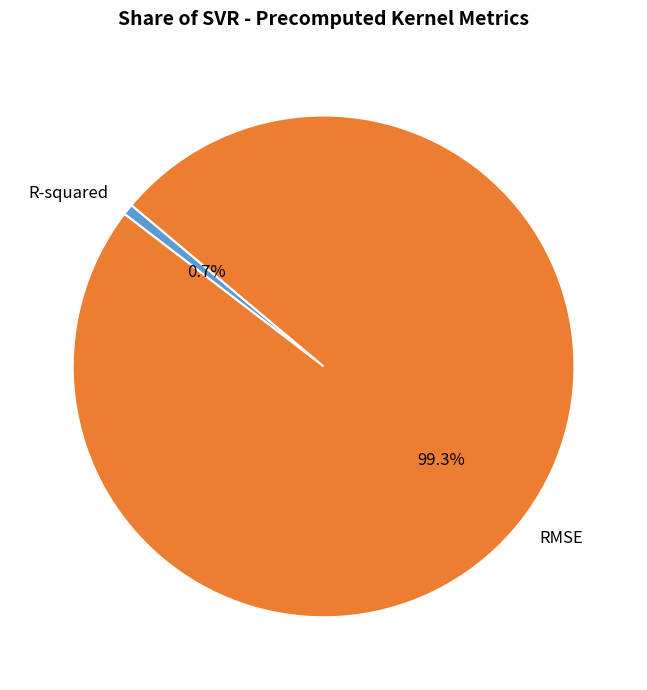

Does R-squared represent more than half of the total?

No